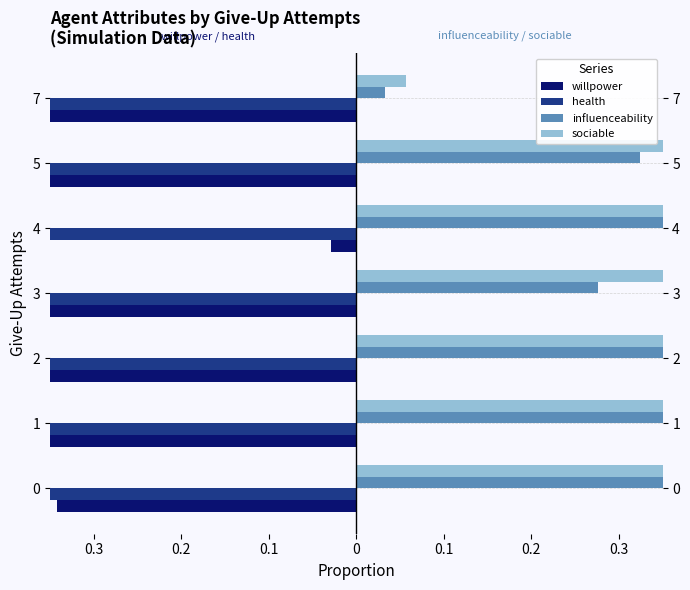

What is the difference between the second highest and minimum values in the willpower series?

0.5